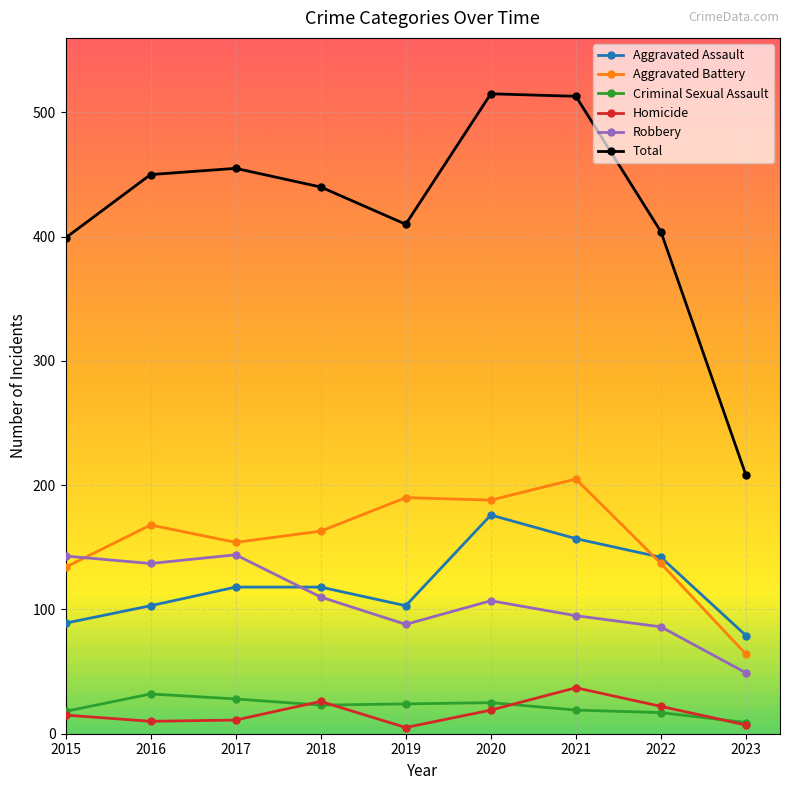

Between 2017 and 2018, which series saw the biggest shift?

Robbery